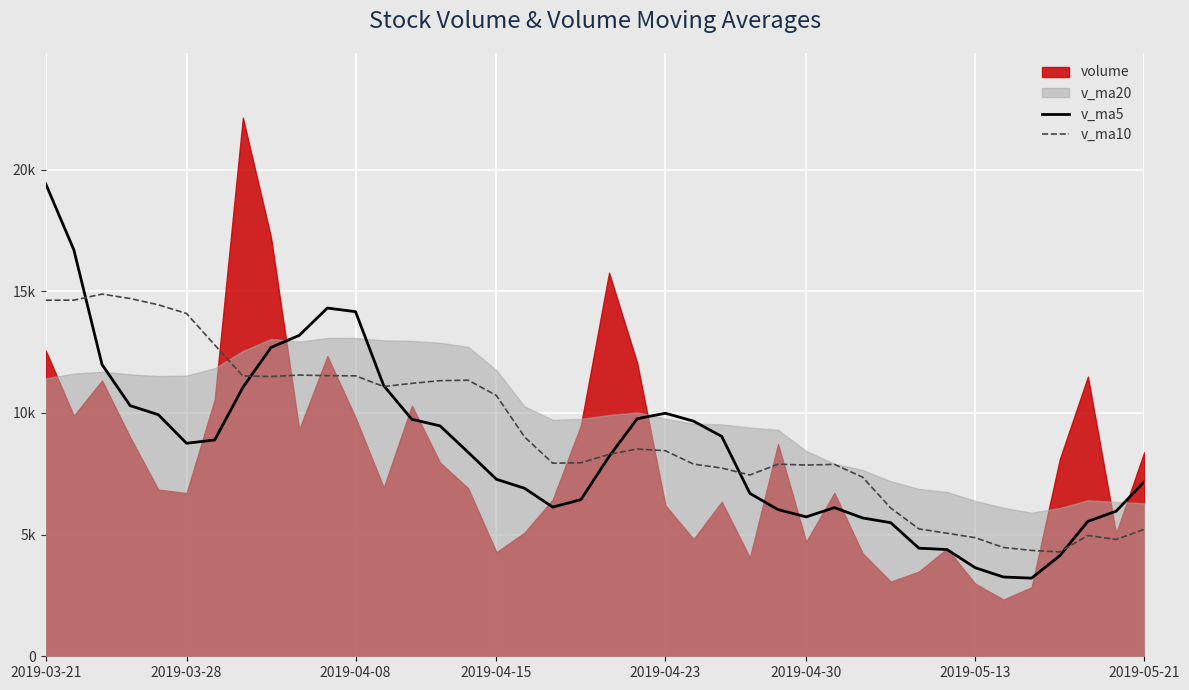

How many categories are shown in the chart?

40